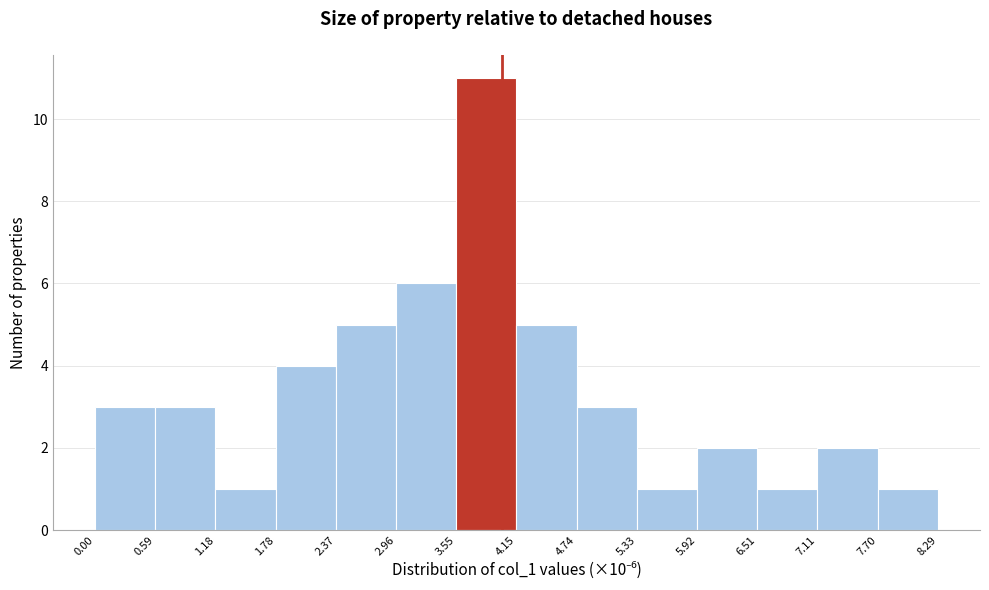

Reading left to right, transcribe this chart: for each bar, give the range it covers on the x-axis and its height. The values are not printed on the chart, so give them approximately, as read against the axis.

0.00 to 0.59: 3
0.59 to 1.18: 3
1.18 to 1.78: 1
1.78 to 2.37: 4
2.37 to 2.96: 5
2.96 to 3.55: 6
3.55 to 4.15: 11
4.15 to 4.74: 5
4.74 to 5.33: 3
5.33 to 5.92: 1
5.92 to 6.51: 2
6.51 to 7.11: 1
7.11 to 7.70: 2
7.70 to 8.29: 1